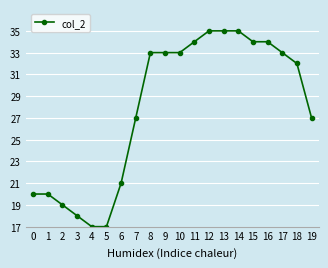

What is the sum of the values at 13 and 17?

68